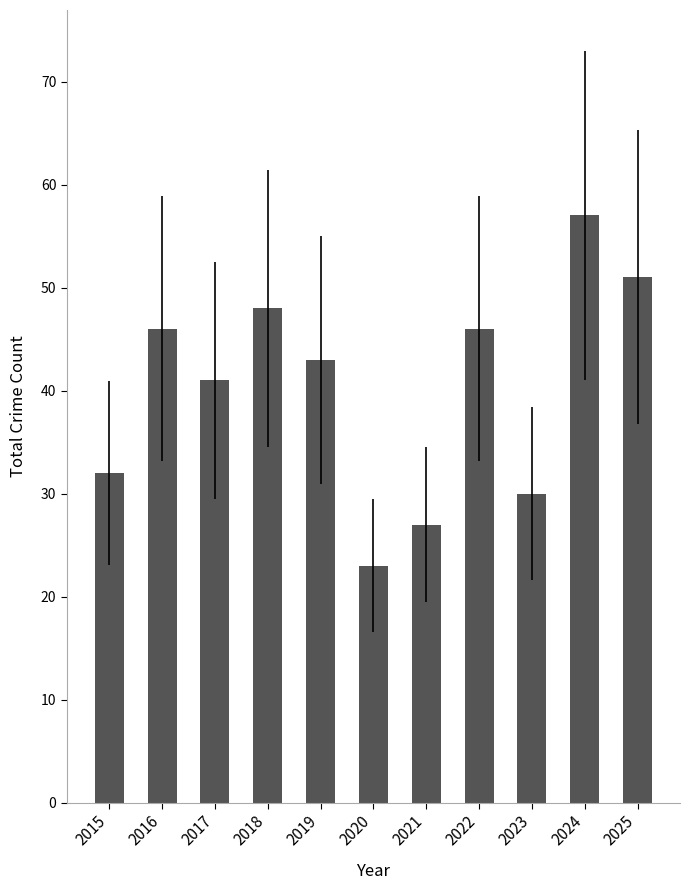

How many values are below 43?

5